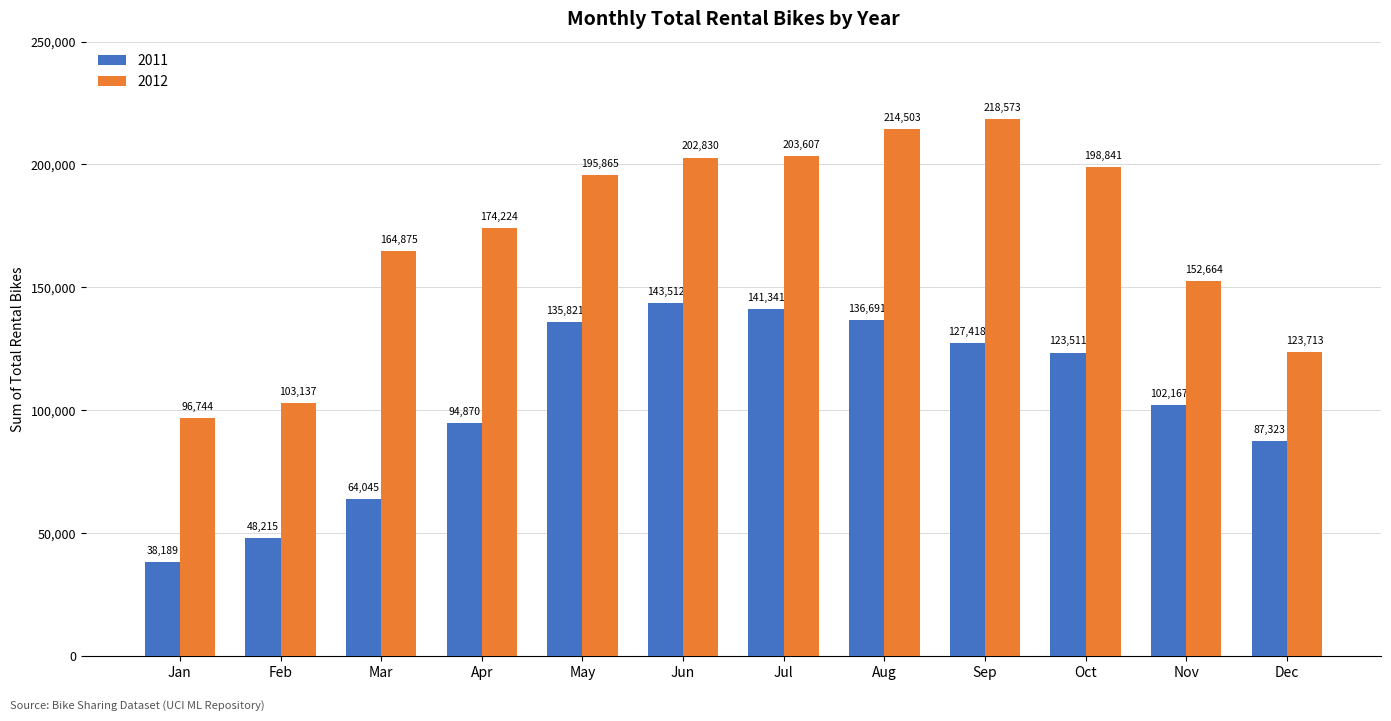

At which category is the sum across all series the highest?

Aug